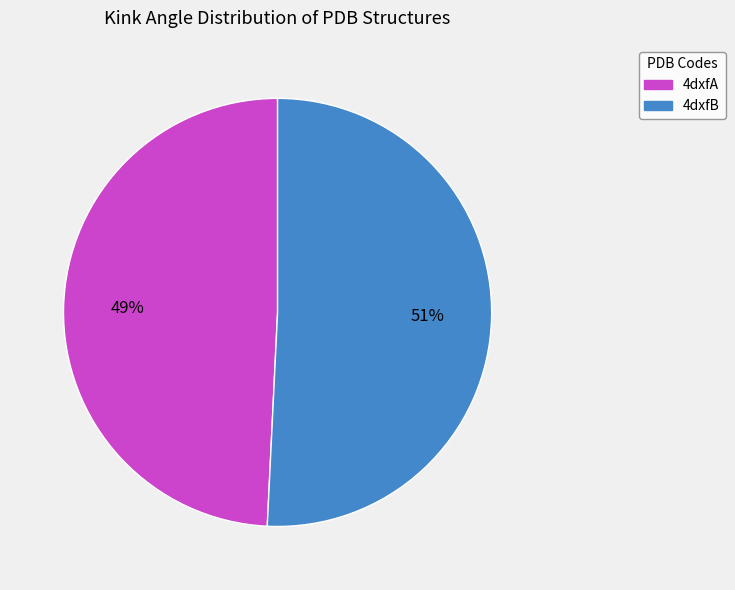

Which slice is the largest?

4dxfB